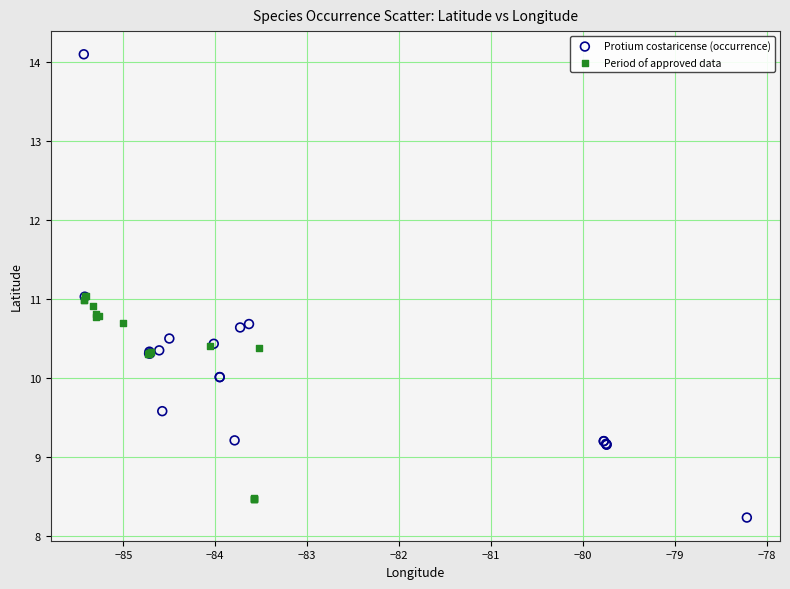

Which series reaches the maximum Y coordinate?

Protium costaricense (occurrence)